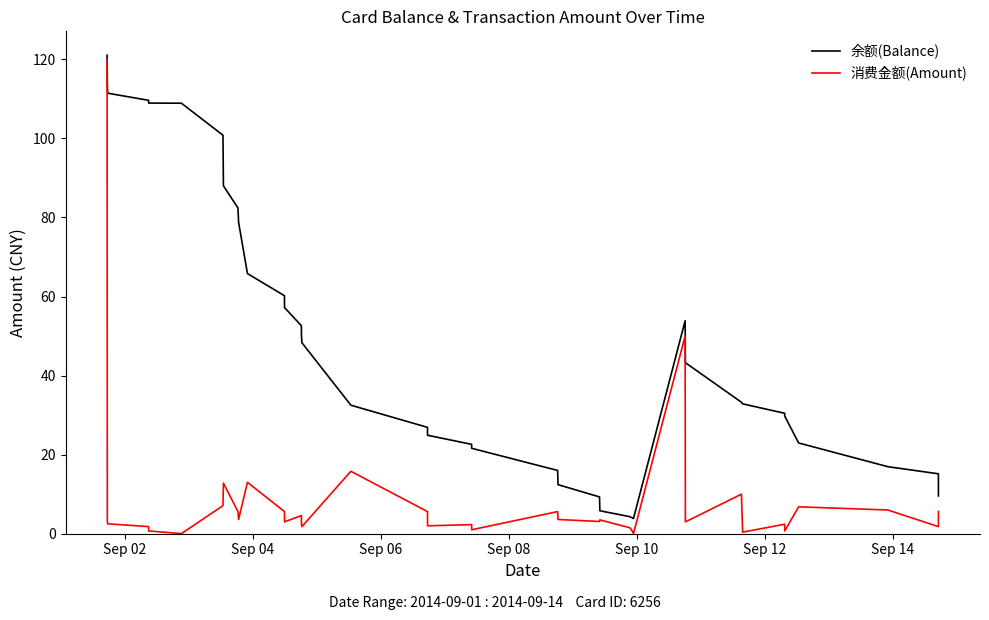

What is the greatest value displayed?

121.0